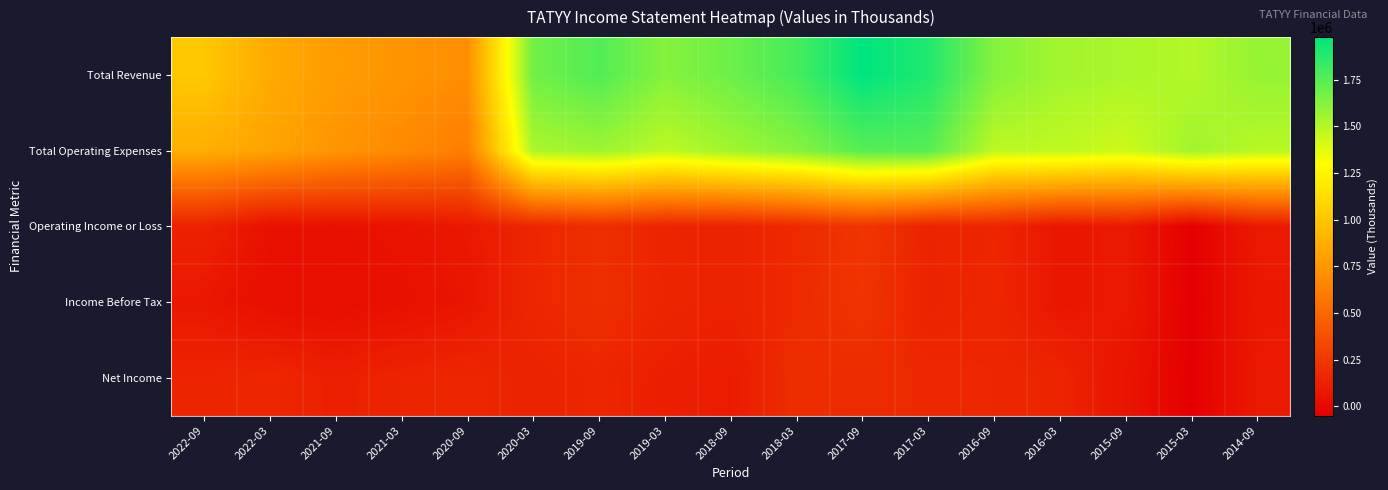

Reading left to right, transcribe all the data shown in this chart.

Total Revenue: 2022-09=1012400	2022-03=857400	2021-09=782300	2021-03=738200	2020-09=706000	2020-03=1676700	2019-09=1760100	2019-03=1622900	2018-09=1687100	2018-03=1789300	2017-09=1978300	2017-03=1891400	2016-09=1626900	2016-03=1545600	2015-09=1526000	2015-03=1502500	2014-09=1580100
Total Operating Expenses: 2022-09=876500	2022-03=816900	2021-09=742900	2021-03=684500	2020-09=621300	2020-03=1521600	2019-09=1562200	2019-03=1477400	2018-09=1549300	2018-03=1618800	2017-09=1744800	2017-03=1747400	2016-09=1474200	2016-03=1472600	2015-09=1433400	2015-03=1548500	2014-09=1490600
Operating Income or Loss: 2022-09=135900	2022-03=40500	2021-09=39400	2021-03=53700	2020-09=84700	2020-03=155000	2019-09=198000	2019-03=145500	2018-09=137800	2018-03=170500	2017-09=233500	2017-03=144000	2016-09=152700	2016-03=73000	2015-09=92600	2015-03=-46100	2014-09=89500
Income Before Tax: 2022-09=81100	2022-03=25000	2021-09=25000	2021-03=38200	2020-09=69200	2020-03=157400	2019-09=195600	2019-03=150200	2018-09=137800	2018-03=170500	2017-09=227800	2017-03=138700	2016-09=157600	2016-03=73000	2015-09=91300	2015-03=-50000	2014-09=83000
Net Income: 2022-09=144300	2022-03=159800	2021-09=121600	2021-03=143100	2020-09=158600	2020-03=135900	2019-09=156200	2019-03=118300	2018-09=98800	2018-03=192300	2017-09=175500	2017-03=166400	2016-09=160100	2016-03=148700	2015-09=63900	2015-03=-50000	2014-09=89500